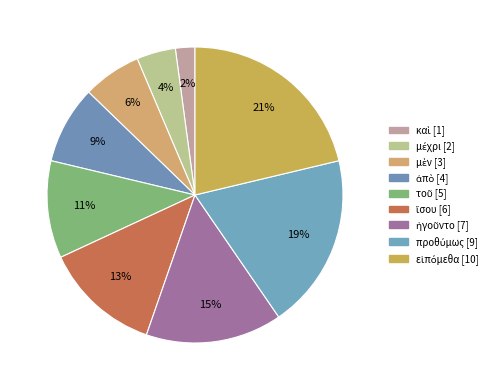

Between μὲν and τοῦ, which is larger?

τοῦ